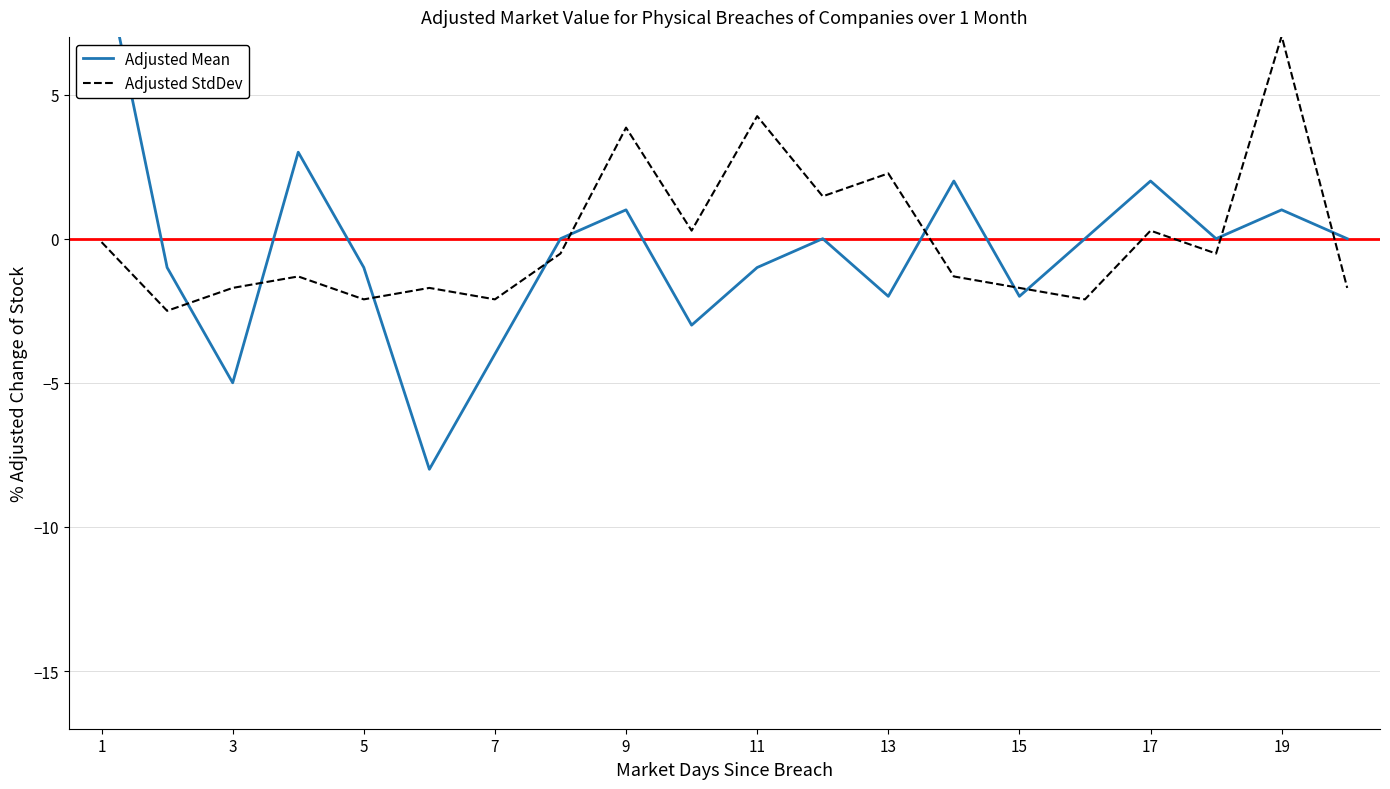

How many interior local valleys does the Adjusted Mean series have?

6